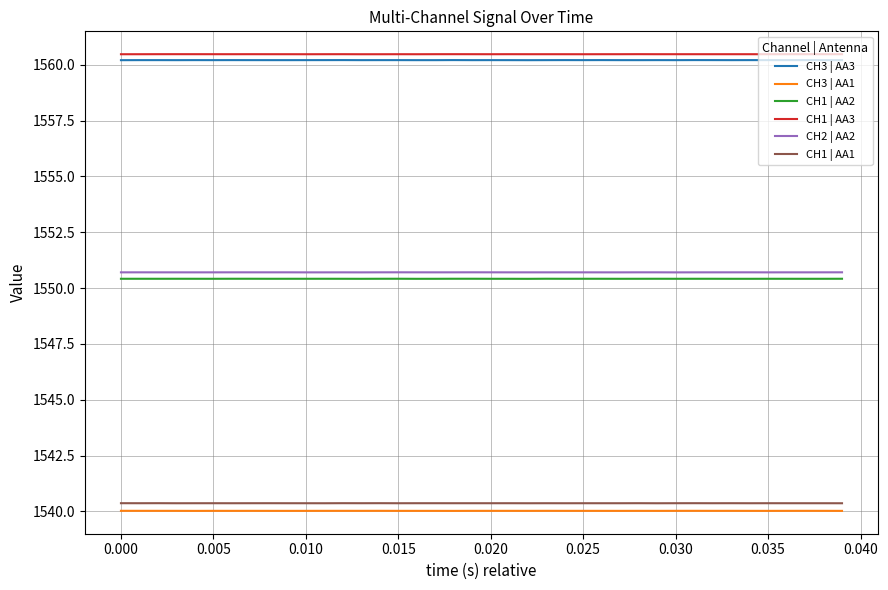

True or false: CH3 | AA1 and CH1 | AA1 cross at least once.

False